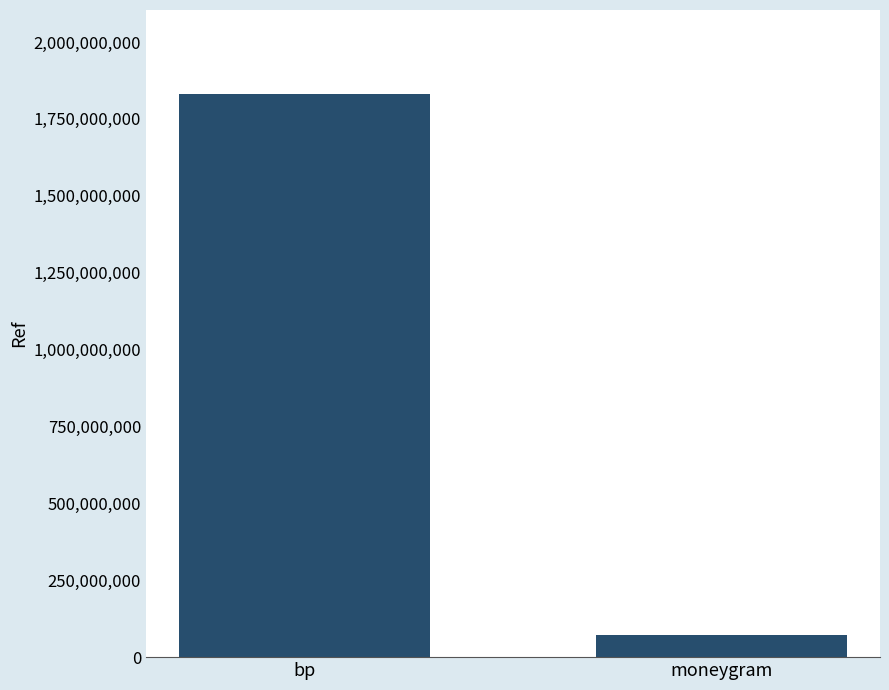

Which has a higher value, bp or moneygram?

bp